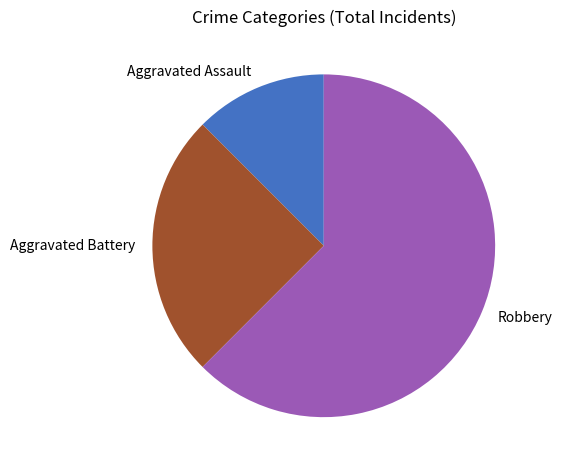

Between Aggravated Assault and Robbery, which is larger?

Robbery